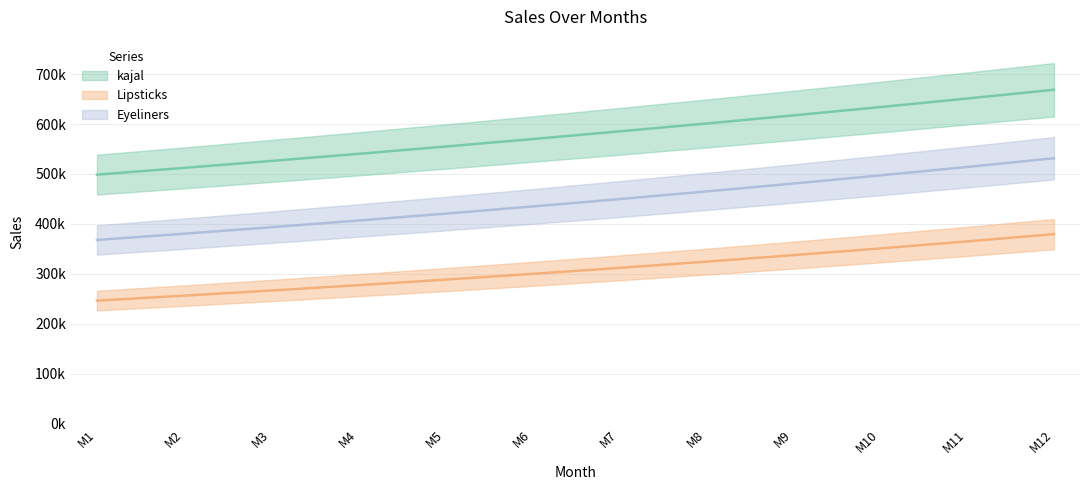

Reading left to right, transcribe all the data shown in this chart.

kajal: 498715.0	512180.3	526009.2	540211.4	554797.1	569776.7	585160.6	600960.0	617185.9	633849.9	650963.8	668539.9
Lipsticks: 246581.0	256444.2	266702.0	277370.1	288464.9	300003.5	312003.6	324483.8	337463.1	350961.7	365000.1	379600.1
Eyeliners: 367920.0	380429.3	393363.9	406738.2	420567.3	434866.6	449652.1	464940.3	480748.2	497093.7	513994.9	531470.7